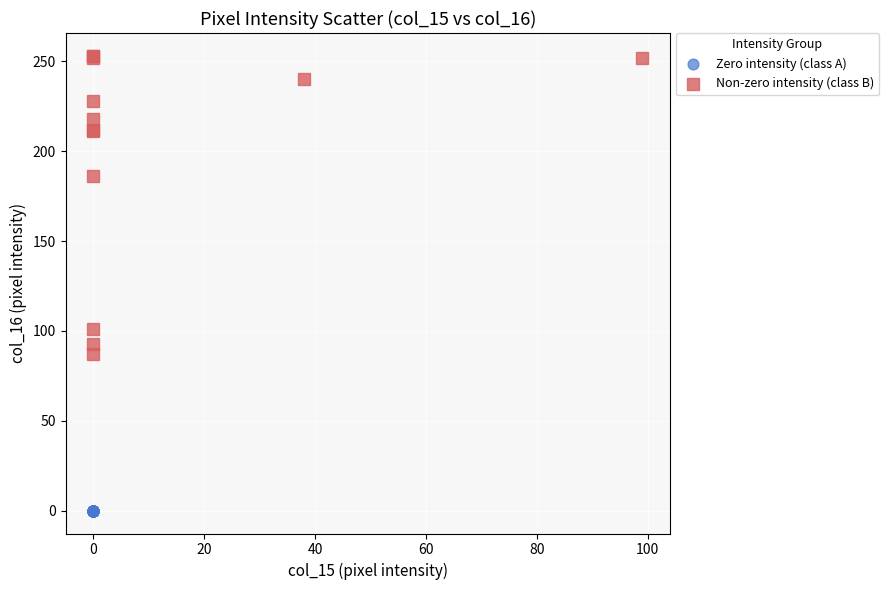

Which series contains the highest Y value?

Non-zero intensity (class B)